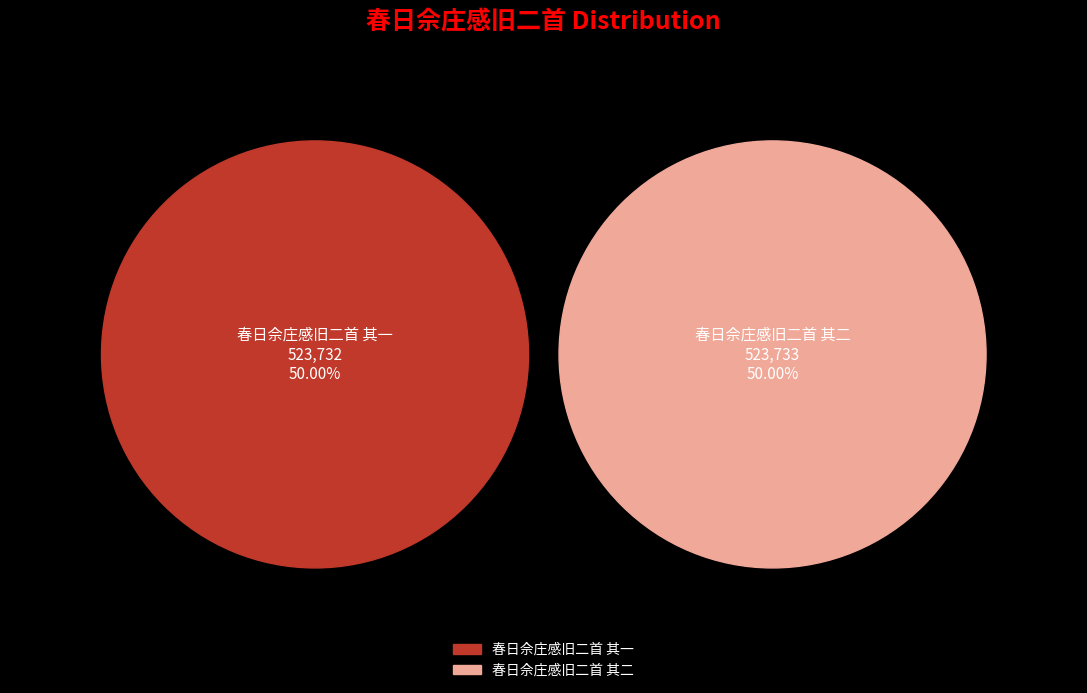

Does 春日佘庄感旧二首 其二 represent more than half of the total?

Yes